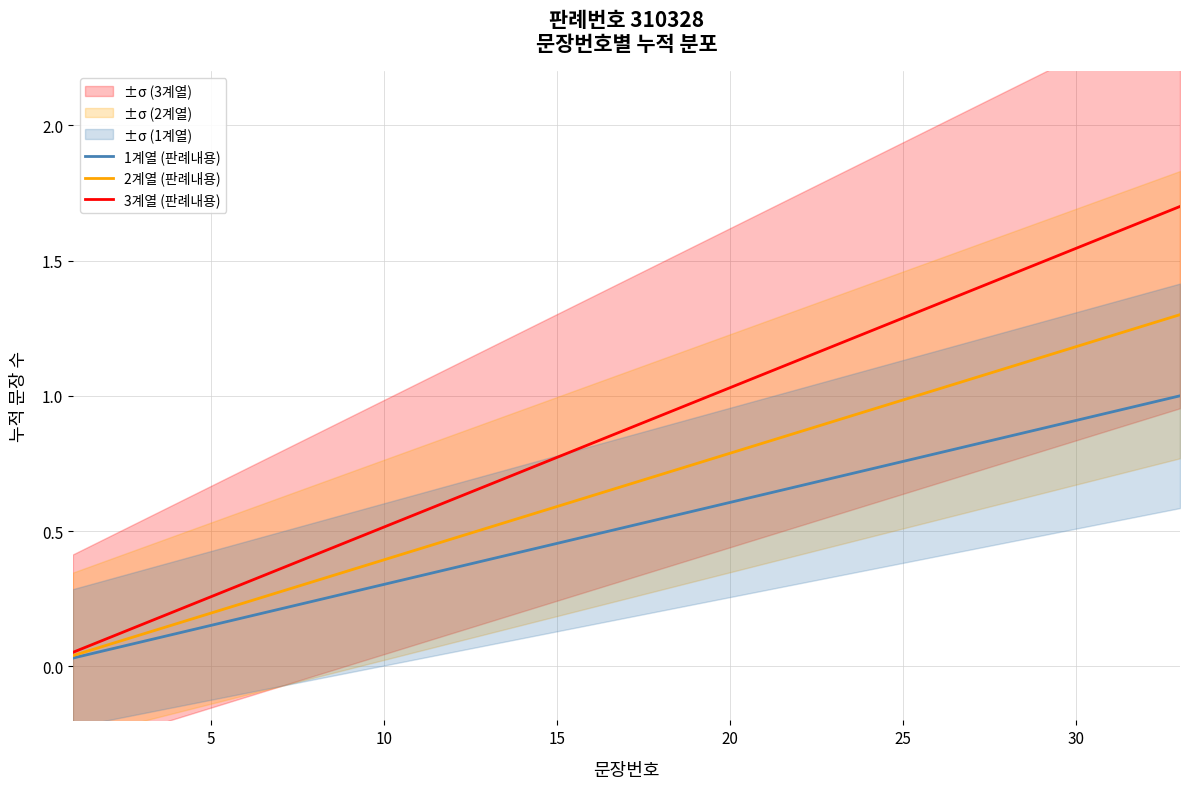

Is it true that 2계열 (판례내용) equals 0.6 at 15?

True